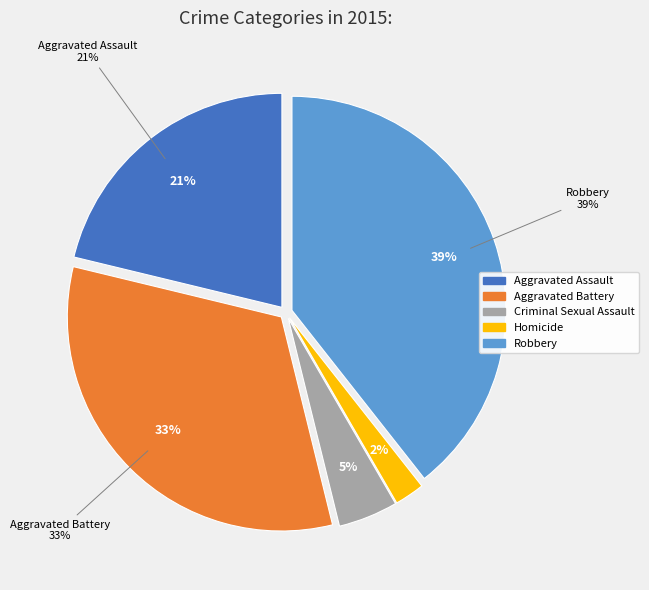

Which category has the biggest portion of the pie?

Robbery